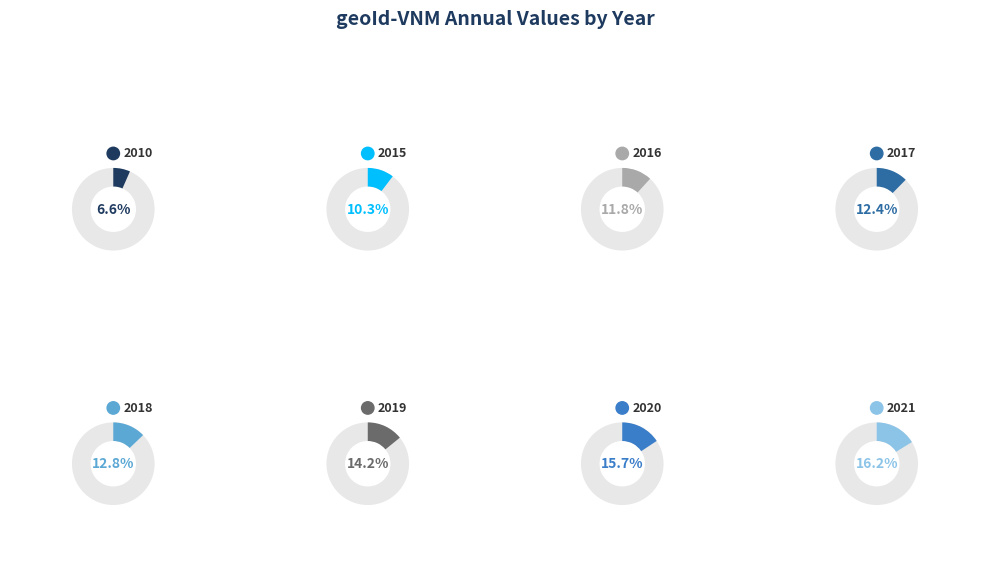

Rank the categories by value from highest to lowest.

2021, 2020, 2019, 2018, 2017, 2016, 2015, 2010